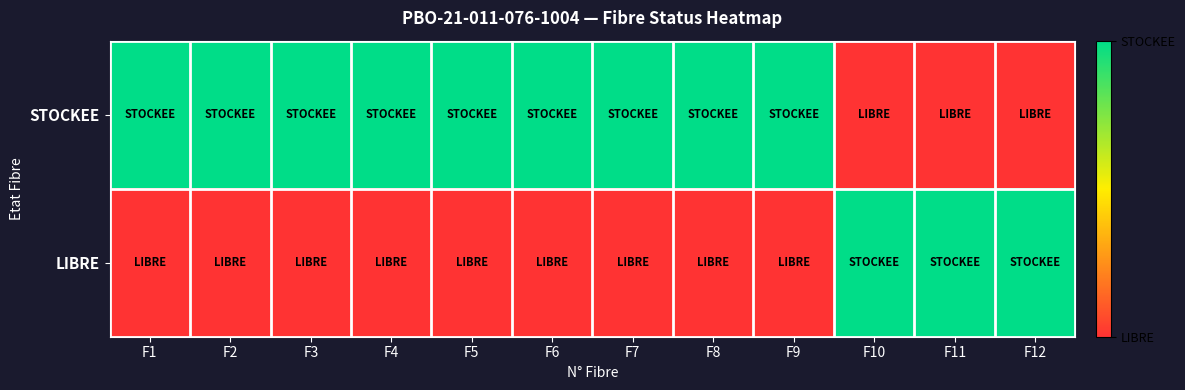

Which category has the lowest value across all series?

F10